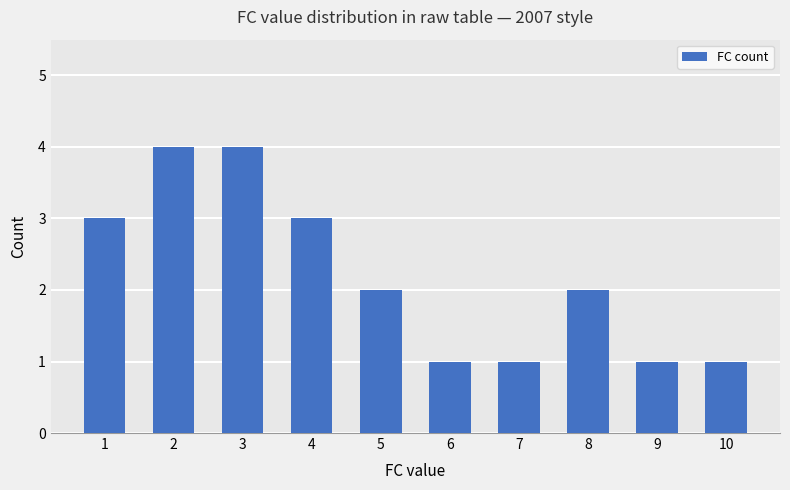

Reading left to right, what are all the values shown in this chart?

1=3	2=4	3=4	4=3	5=2	6=1	7=1	8=2	9=1	10=1